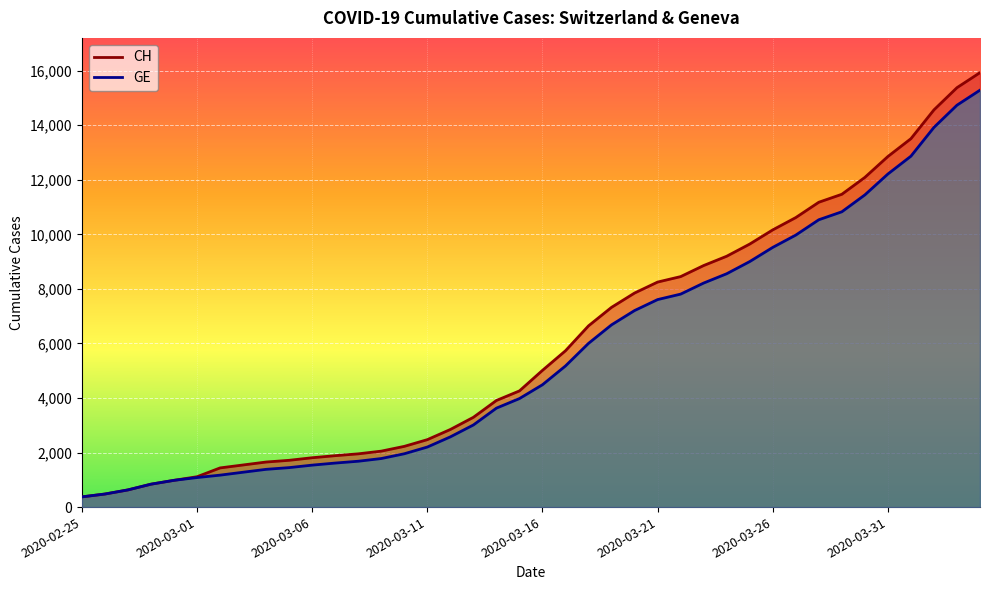

How many lines are shown in the chart?

2